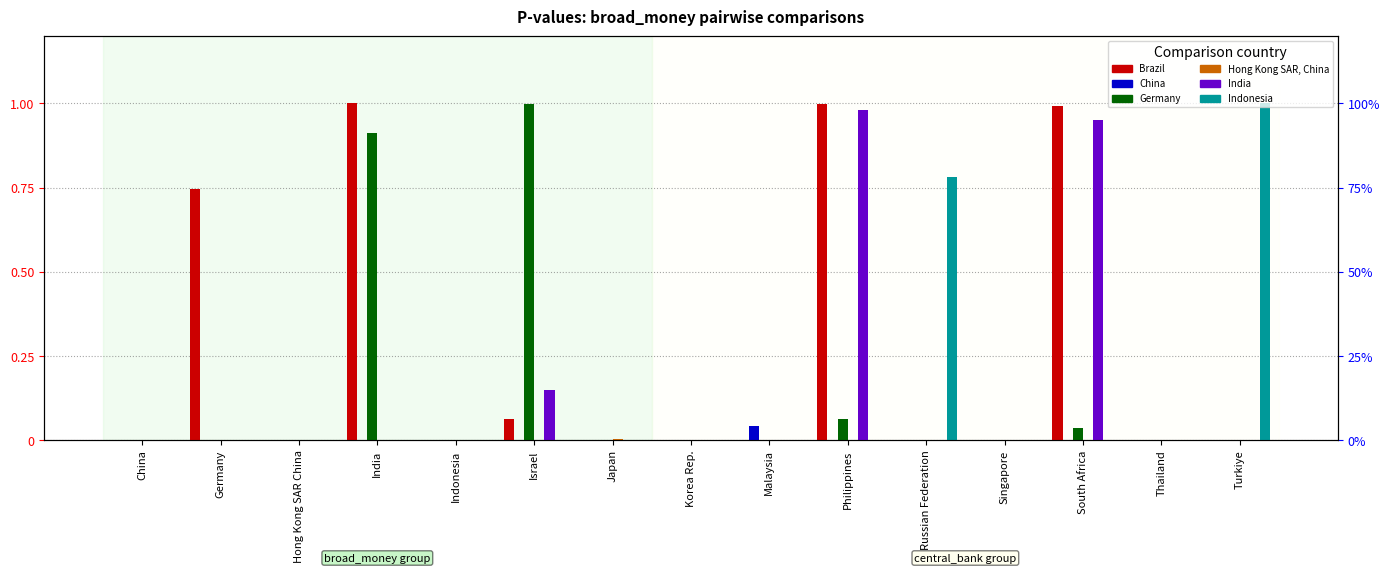

List the labels in order of India value, largest first.

Philippines, South Africa, Israel, China, Germany, Hong Kong SAR China, India, Indonesia, Japan, Korea Rep., Malaysia, Russian Federation, Singapore, Thailand, Turkiye